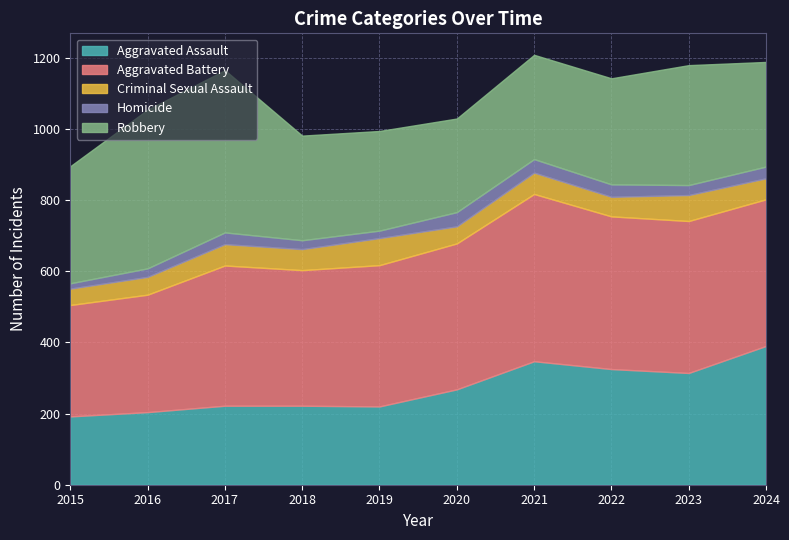

What is the maximum value shown in the chart?

470